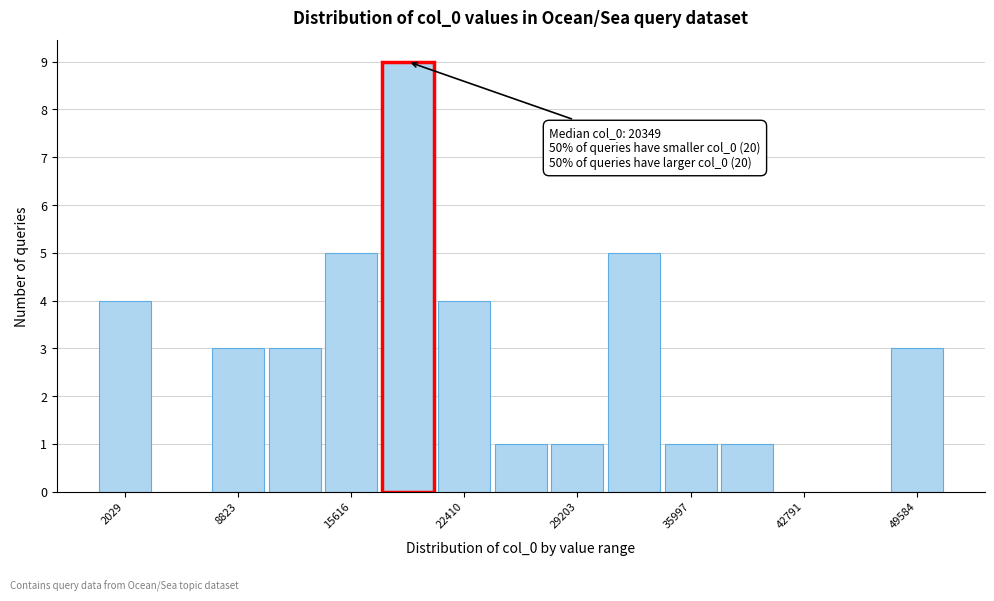

Around what value on the x-axis is the tallest bar? Give the approximate position of its centre, as read against the axis.

19000